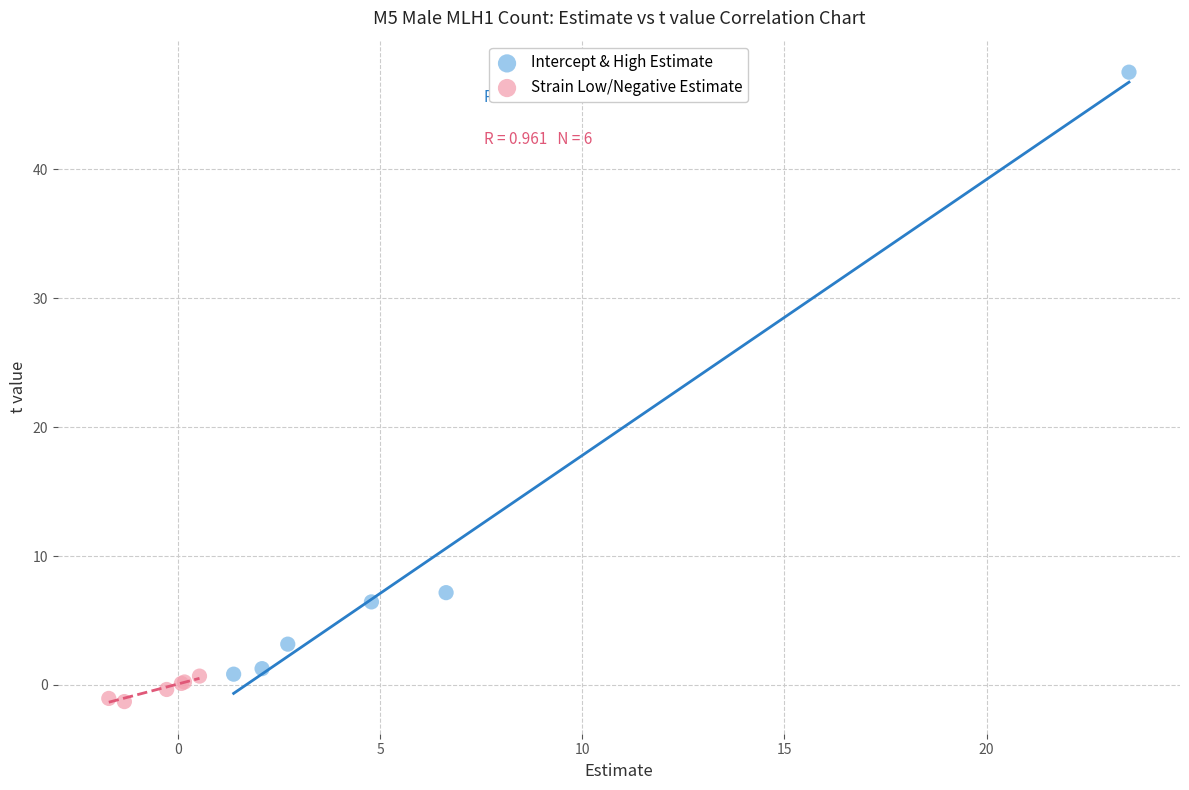

What are all the series names shown in the legend?

Intercept & High Estimate, Strain Low/Negative Estimate